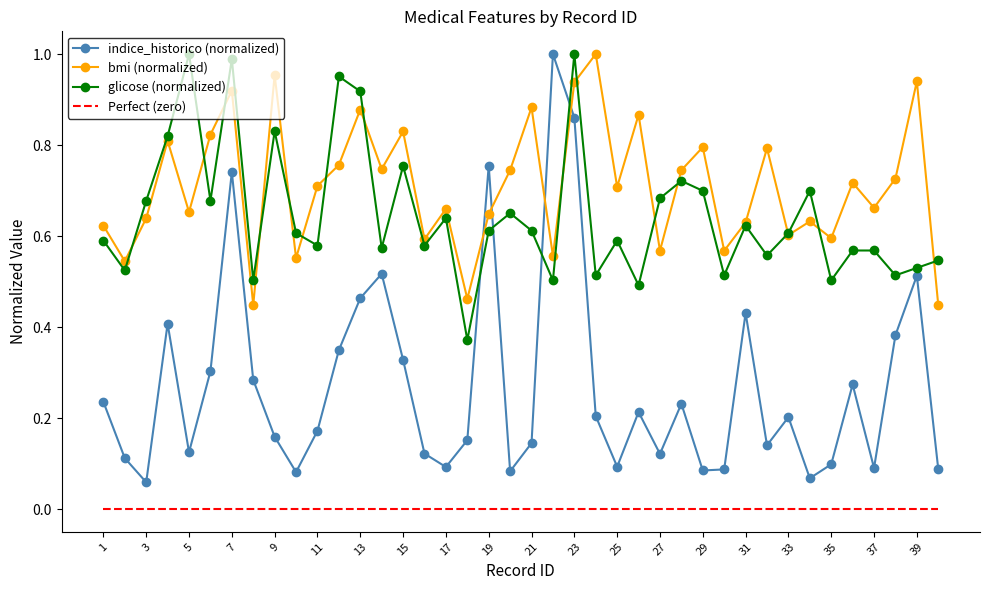

How many times do indice_historico (normalized) and bmi (normalized) cross each other?

4